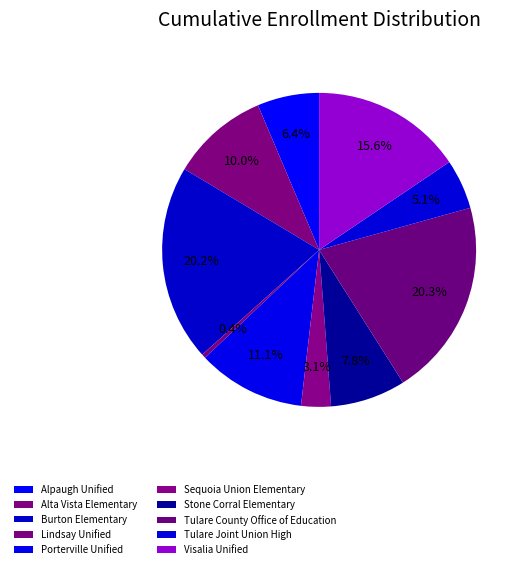

To the nearest percent, what is the average slice percentage?

10%